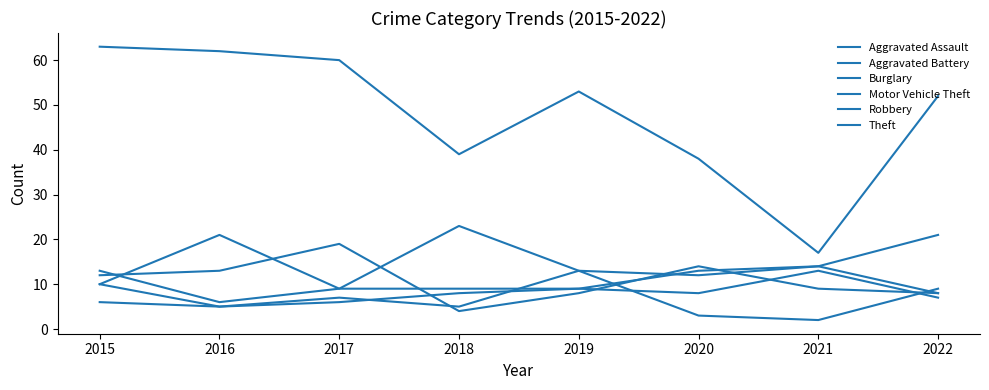

Rank the series at 2018 from highest to lowest value.

Theft, Motor Vehicle Theft, Aggravated Battery, Aggravated Assault, Burglary, Robbery